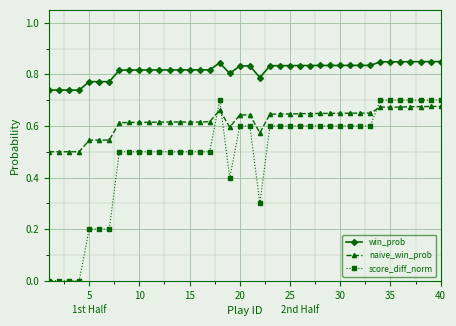

True or false: win_prob and naive_win_prob cross at least once.

False